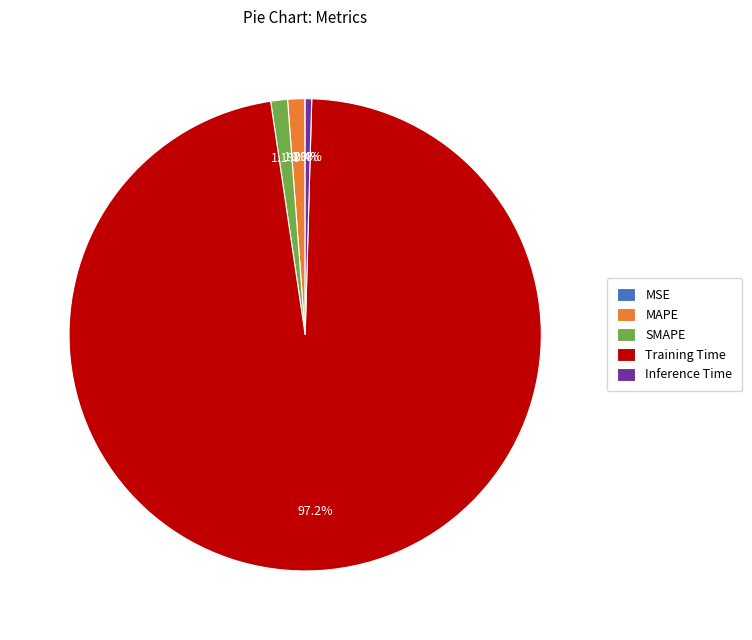

To the nearest percent, what is the difference between the Inference Time and SMAPE slice percentages?

1%